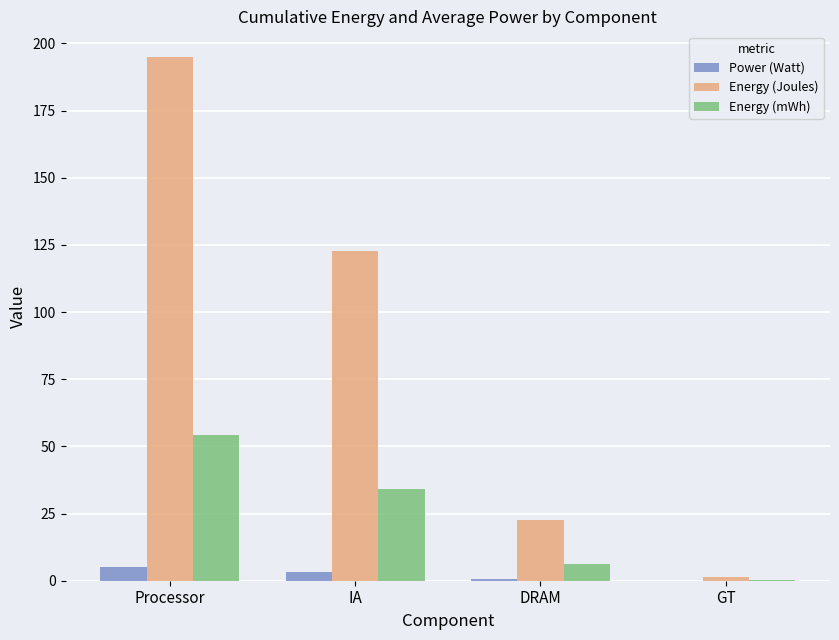

Count the number of categories in the chart.

4